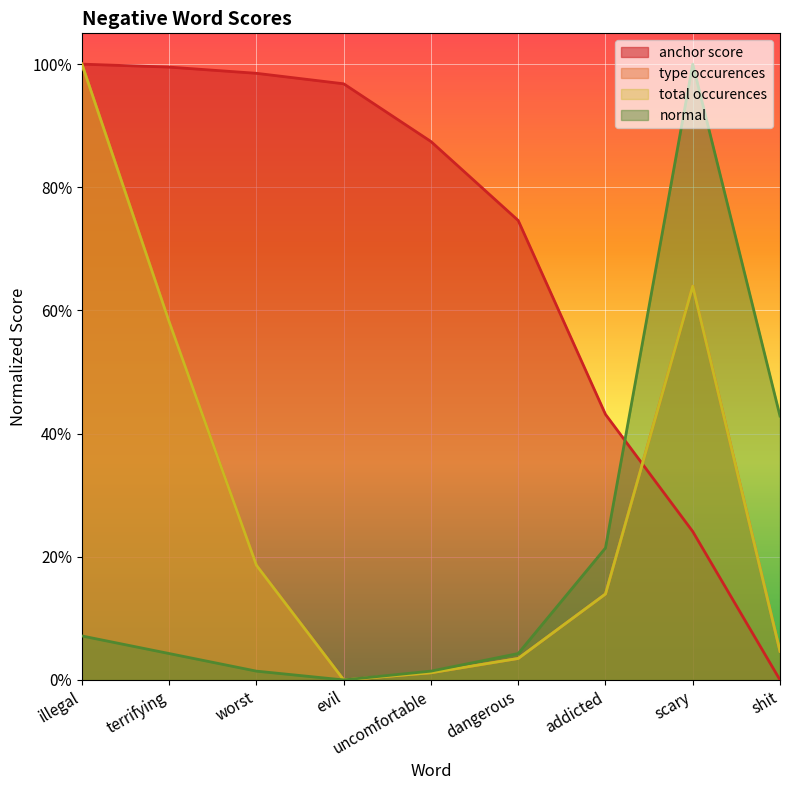

What position from the right is evil?

6